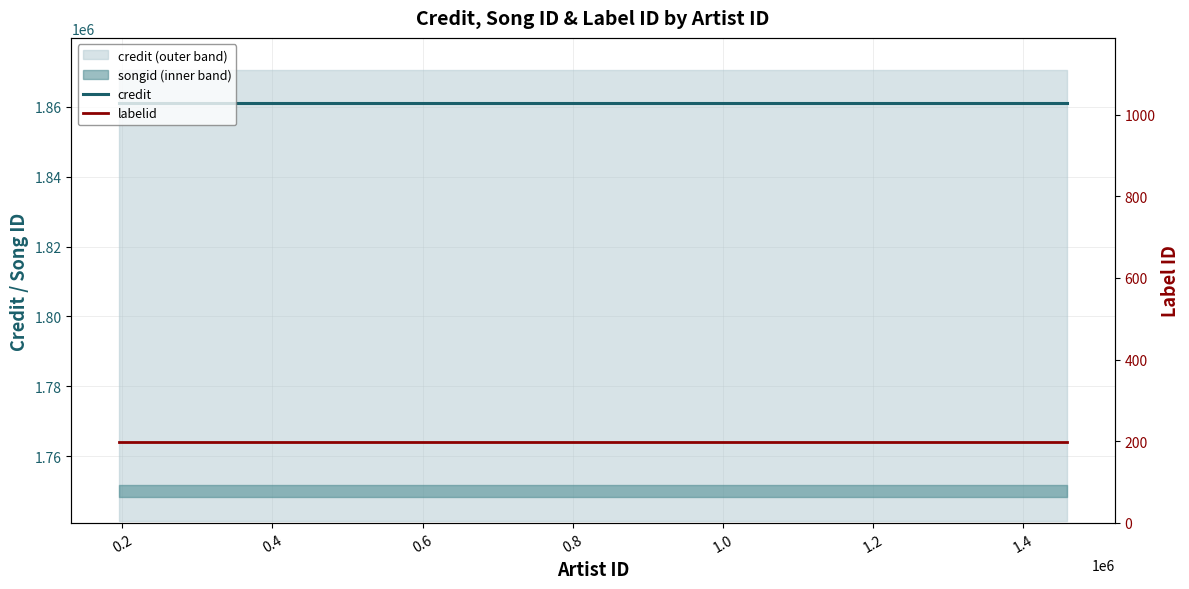

What is the sum of the credit values at 0.4 and 0.6?

3722370